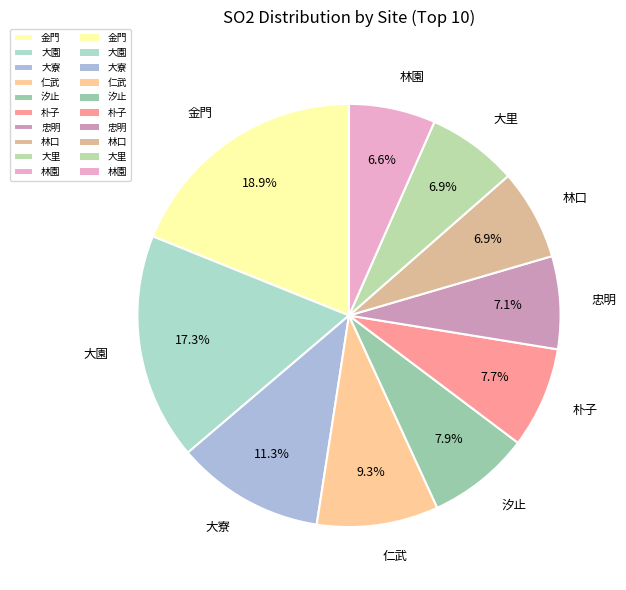

Does any single category account for the majority?

No